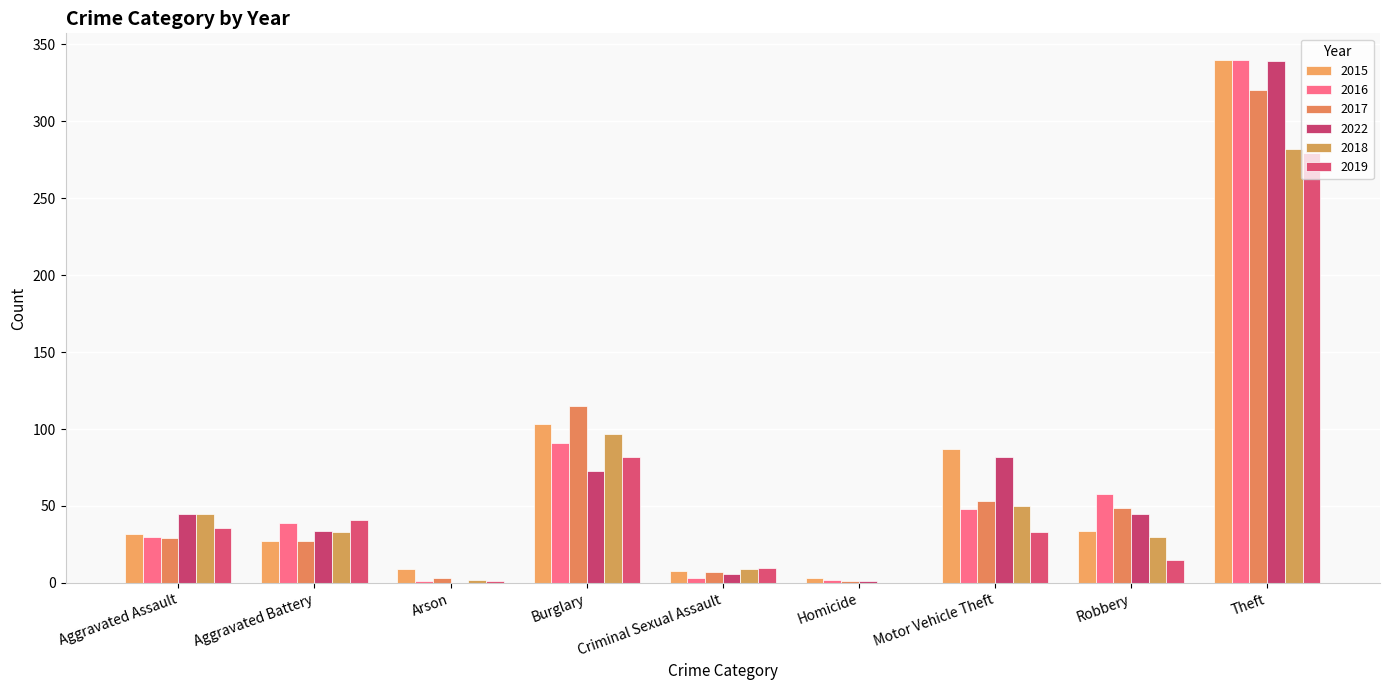

At Arson, list the series in order from largest to smallest.

2015, 2017, 2018, 2016, 2019, 2022